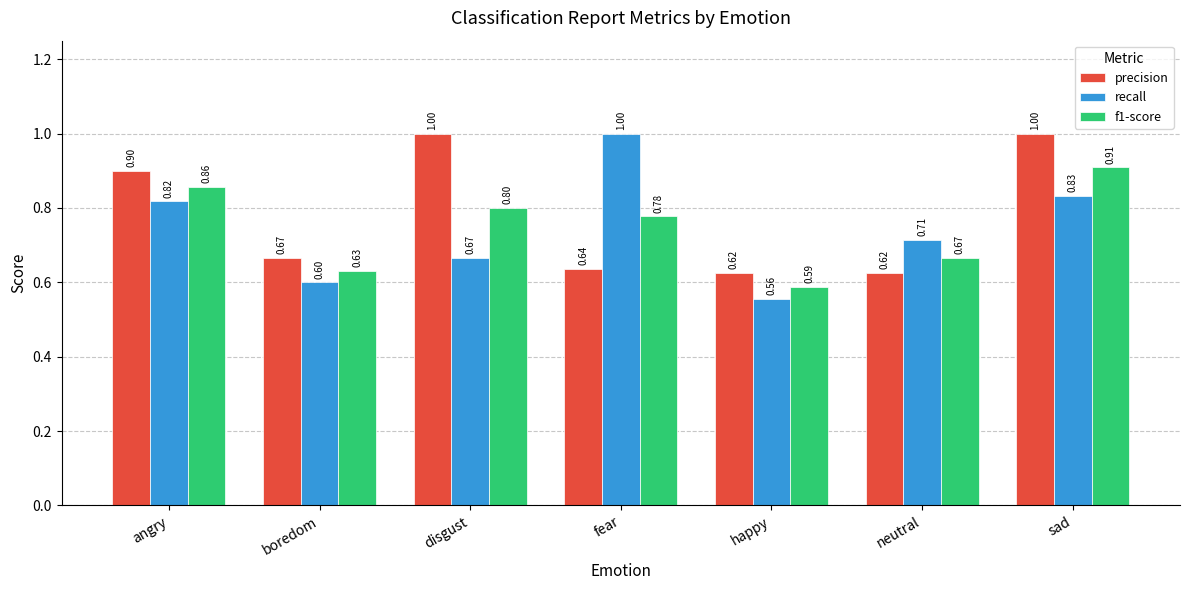

What is the minimum value for f1-score?

0.6